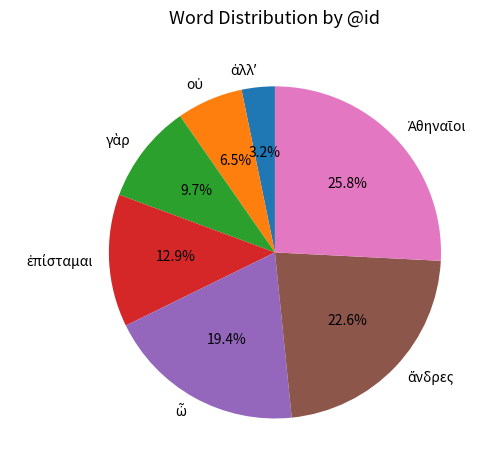

Is there any slice that represents more than half of the pie?

No